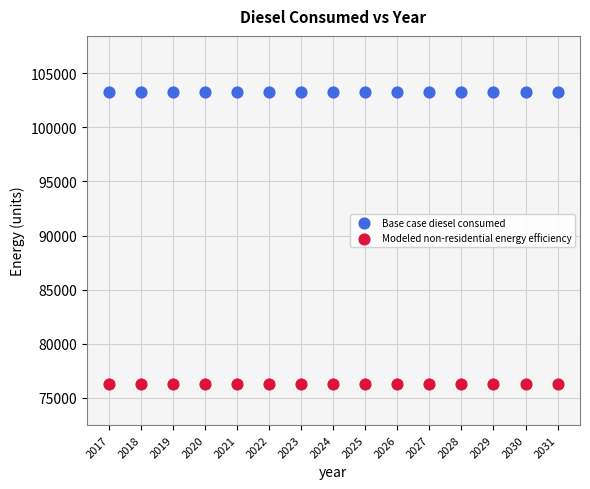

Which series reaches the minimum Y coordinate?

Modeled non-residential energy efficiency